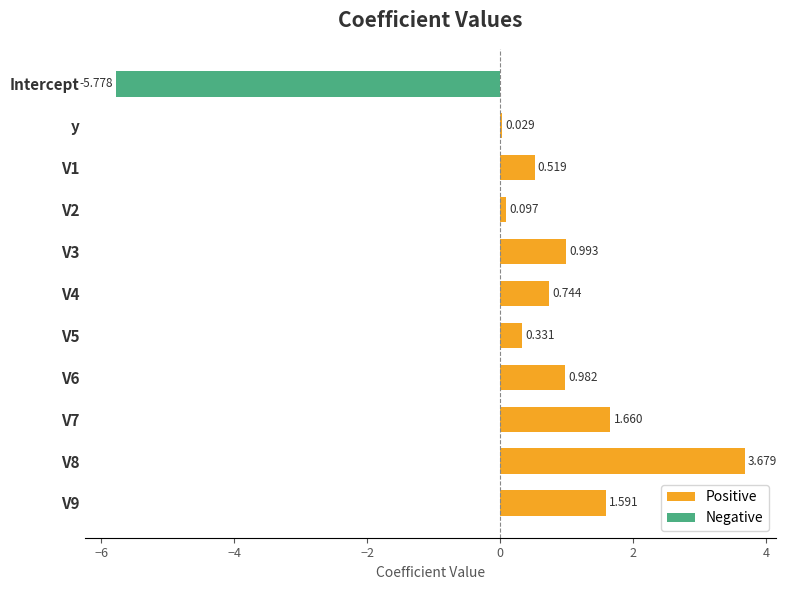

What are all the series names shown in the legend?

Positive, Negative